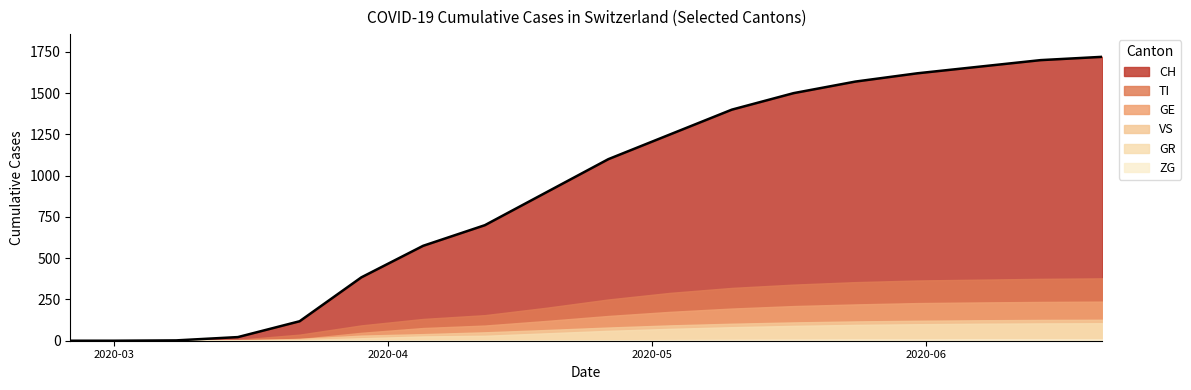

Is the value of CH at 2020-06-07 greater than the value of TI at 2020-04-19?

Yes